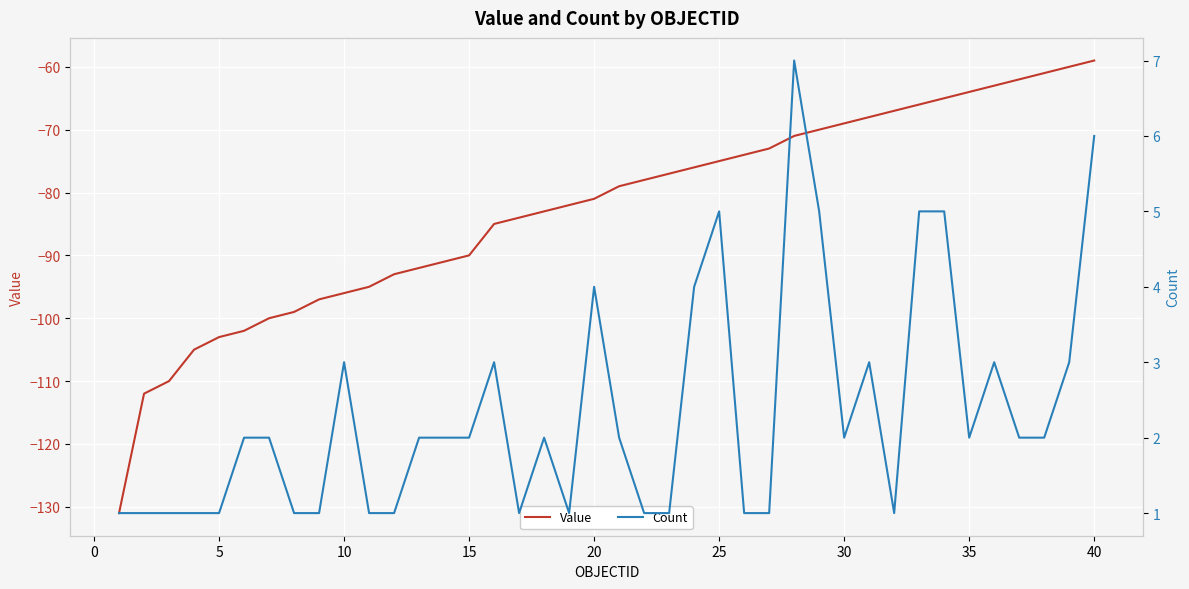

True or false: Value has a value of -28 at 35.

False